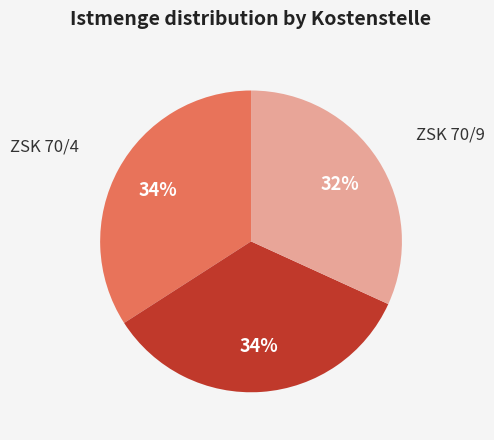

Between ZSK 70/9 and ZSK 70/4, which is larger?

ZSK 70/4